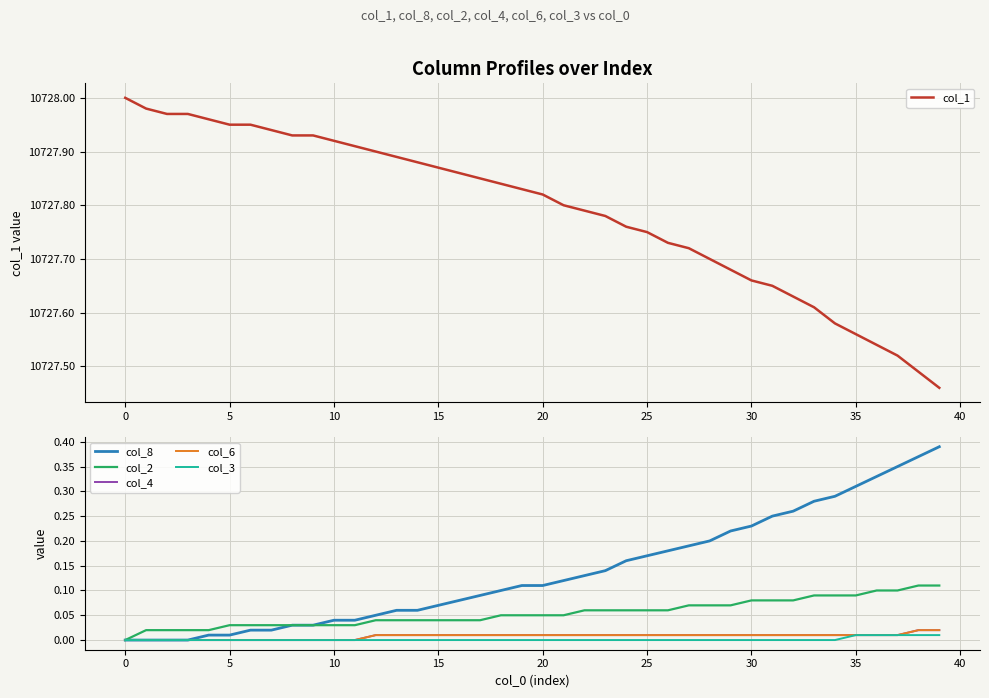

The col_8 series shows 0.1 at 22. True or false?

True